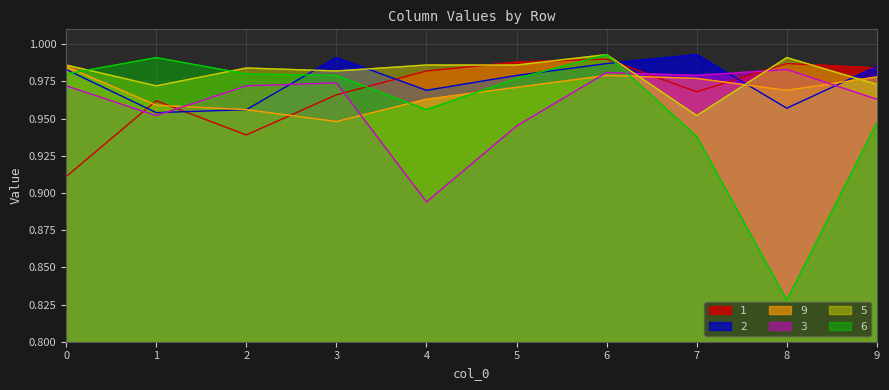

Is the value of 1 at 4 greater than the value of 9 at 7?

Yes